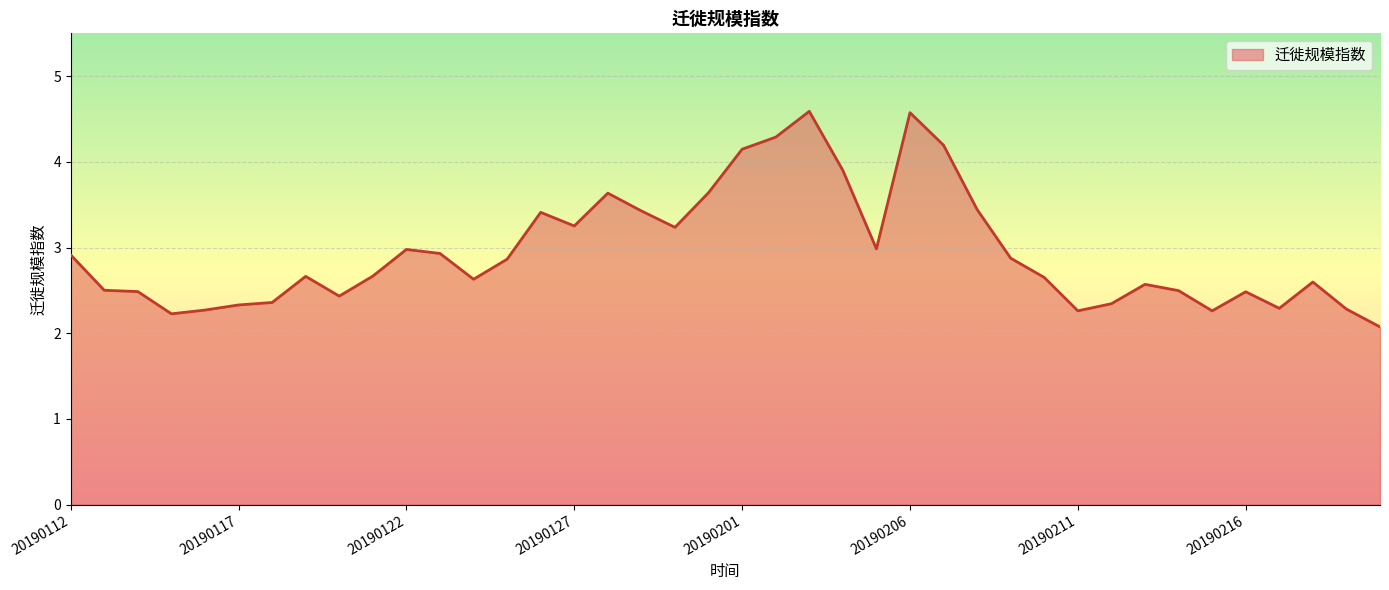

What is the maximum value shown in the chart?

4.6